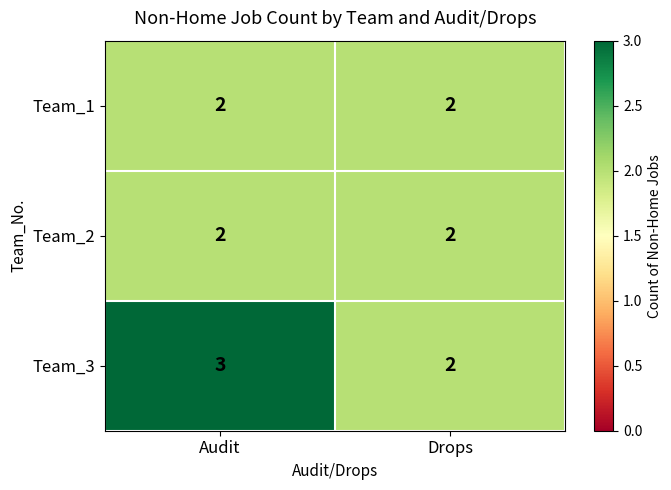

What is the total value across all series at Audit?

7